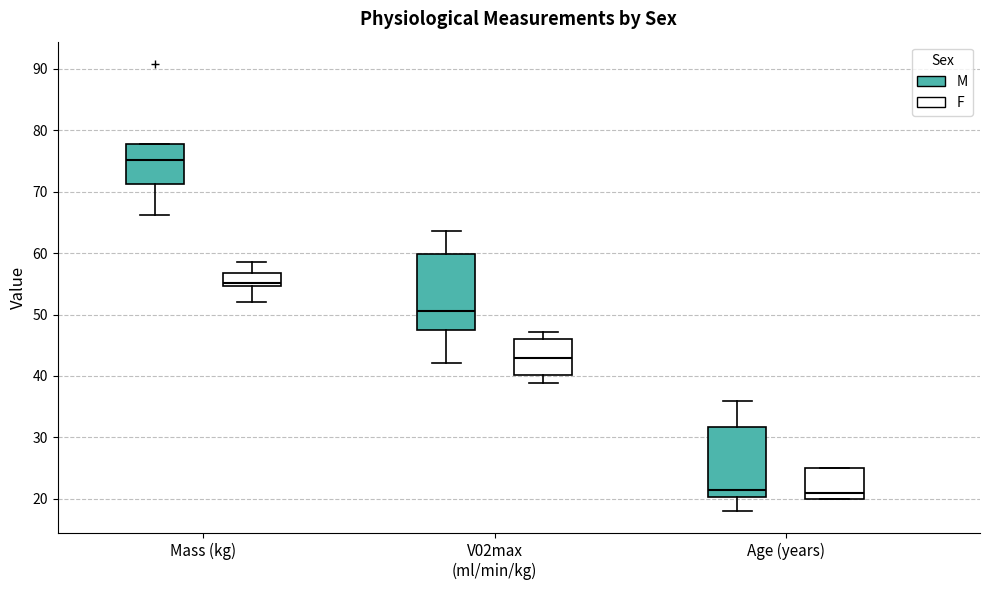

Reading left to right, transcribe this box plot: for each box, give where its median line is, the range the box spans, and where its two whiskers end, as read against the y-axis. The values are not printed on the chart, so give them approximately, as read against the axis.

Mass (kg) (M): median 75, box 71 to 78, whiskers 66 to 78
Mass (kg) (F): median 55 (just above the box's lower edge), box 55 to 57, whiskers 52 to 59
V02max (ml/min/kg) (M): median 51, box 47 to 60, whiskers 42 to 64
V02max (ml/min/kg) (F): median 43, box 40 to 46, whiskers 39 to 47
Age (years) (M): median 22, box 20 to 32, whiskers 18 to 36
Age (years) (F): median 21, box 20 to 25, whiskers 20 to 25